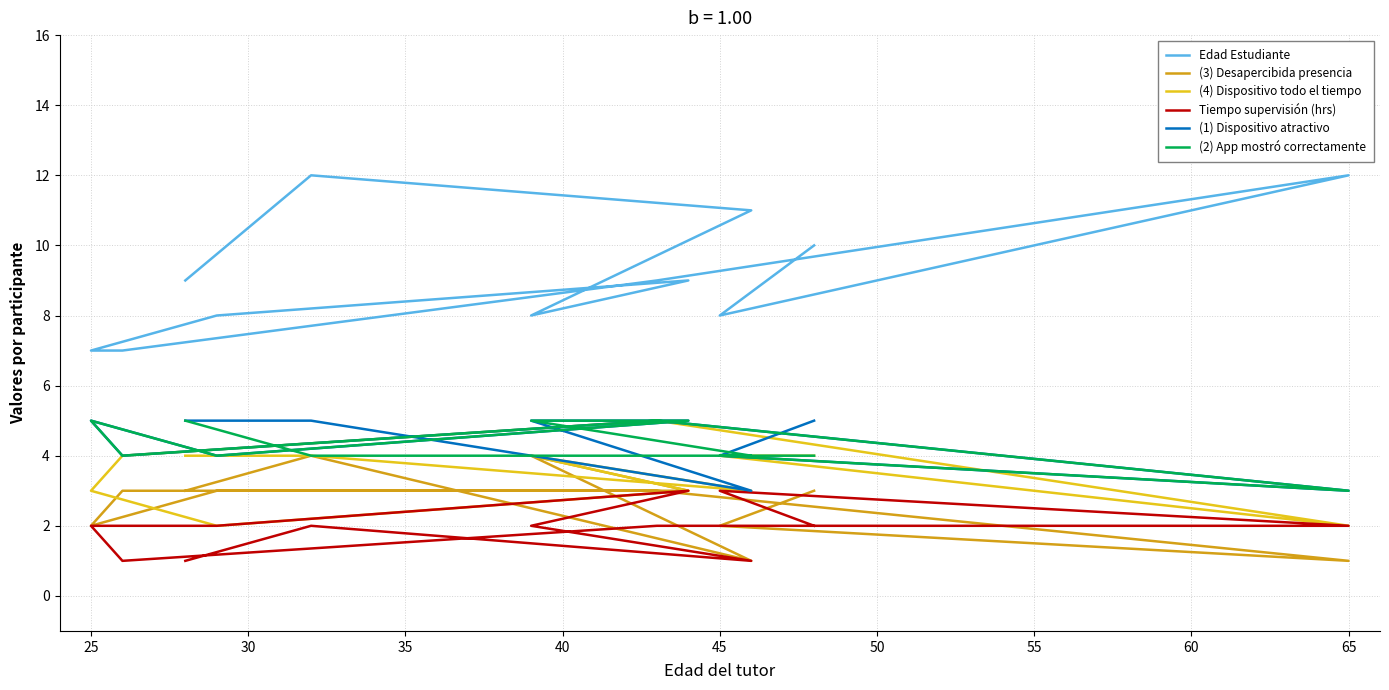

How many lines are shown in the chart?

6